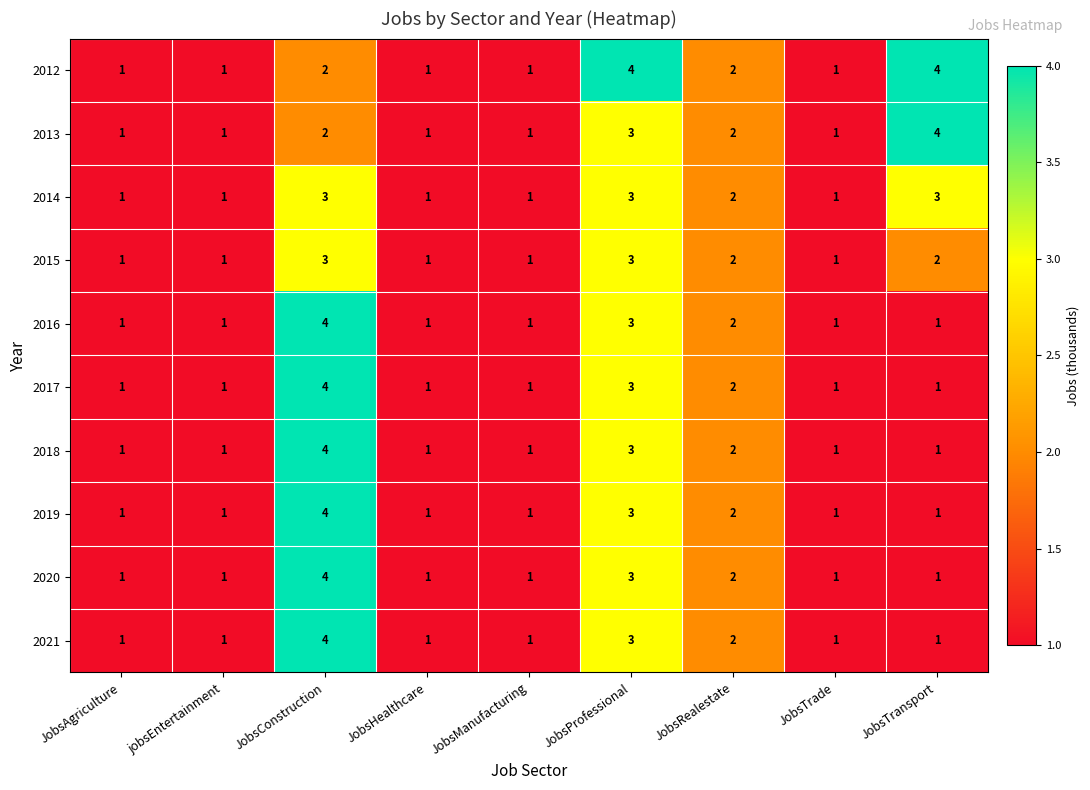

Where is 2016 nearest to the value 2?

JobsRealestate